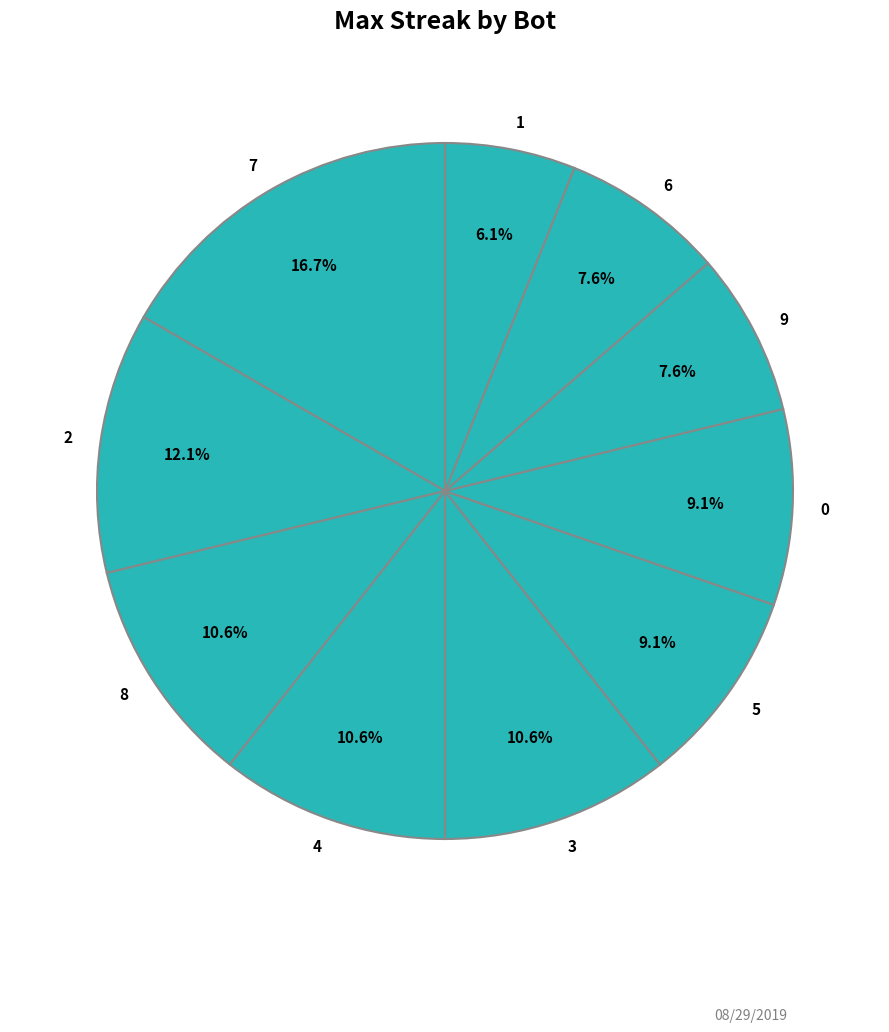

Combined, do 2 and 5 account for over 50%?

No